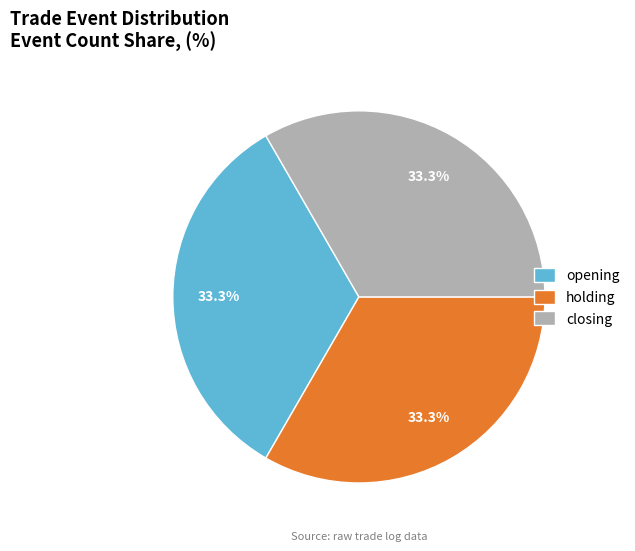

Does closing represent more than half of the total?

No